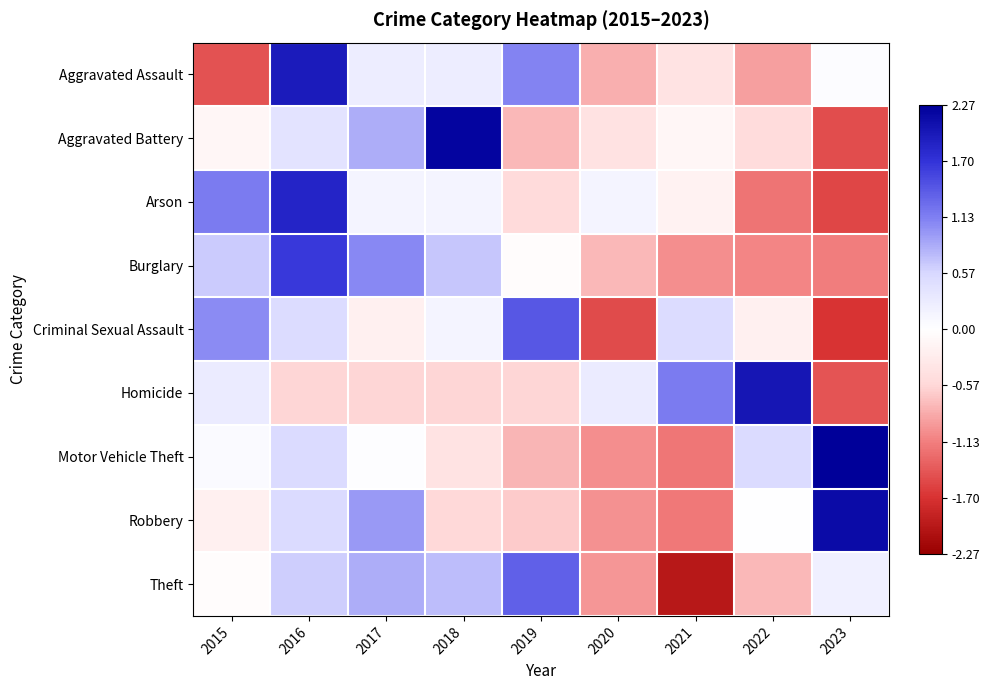

What is the greatest value displayed?

2.3